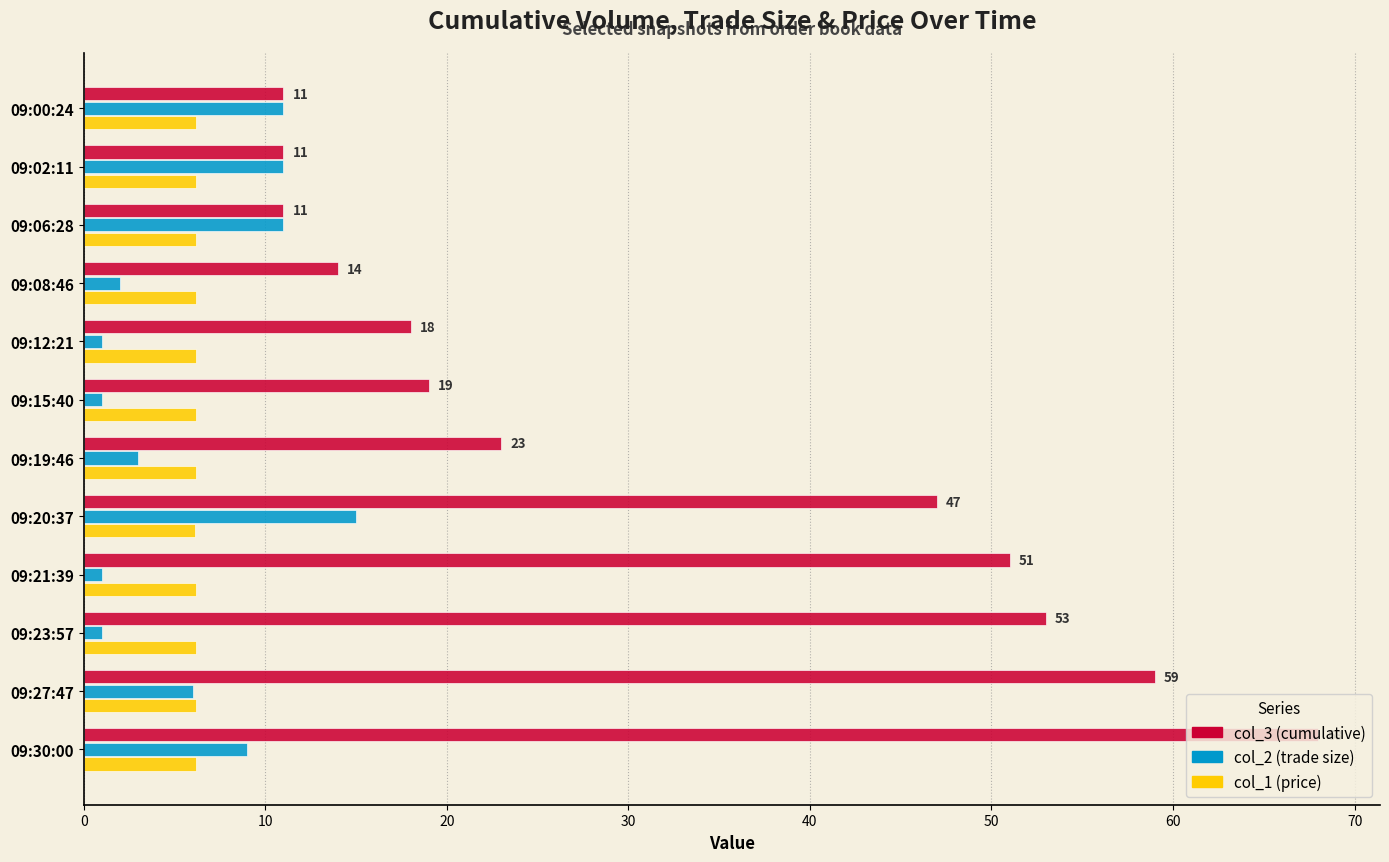

What is the minimum value for col_1 (price)?

6.2